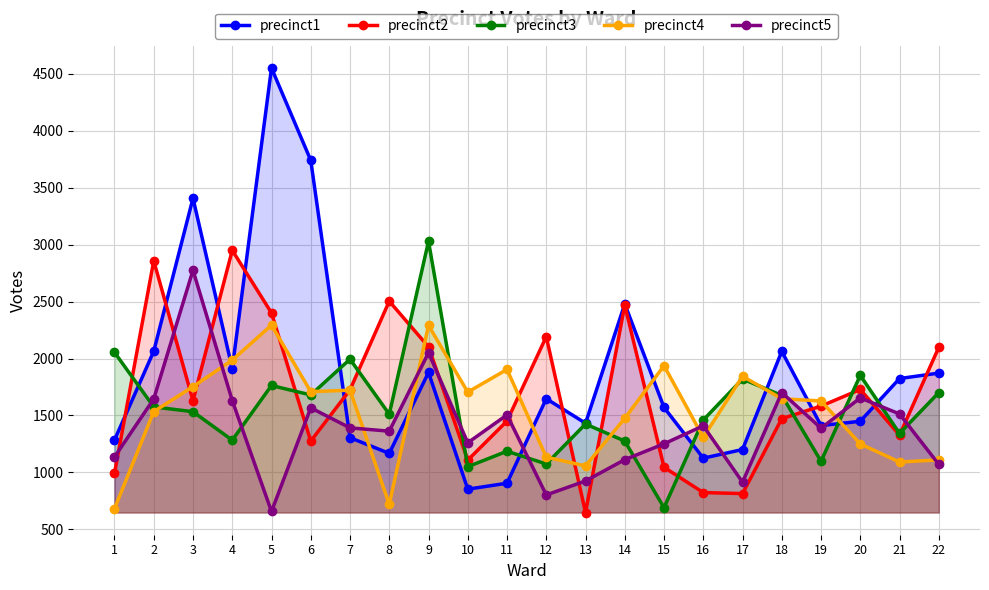

What is the value of the precinct2 point at the 4th from the left?

2950